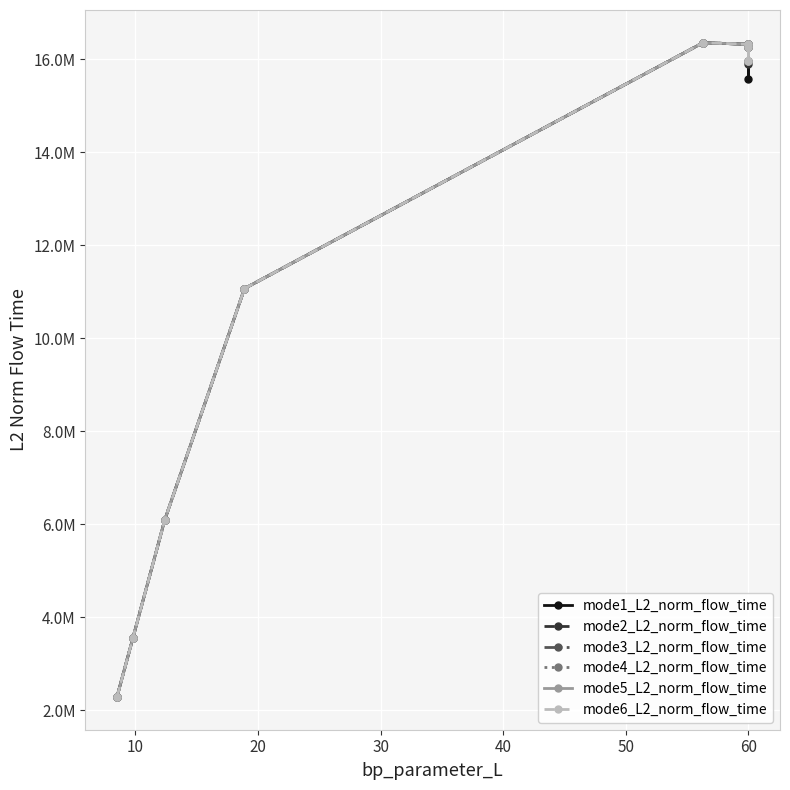

What is the maximum value shown in the chart?

16358112.0